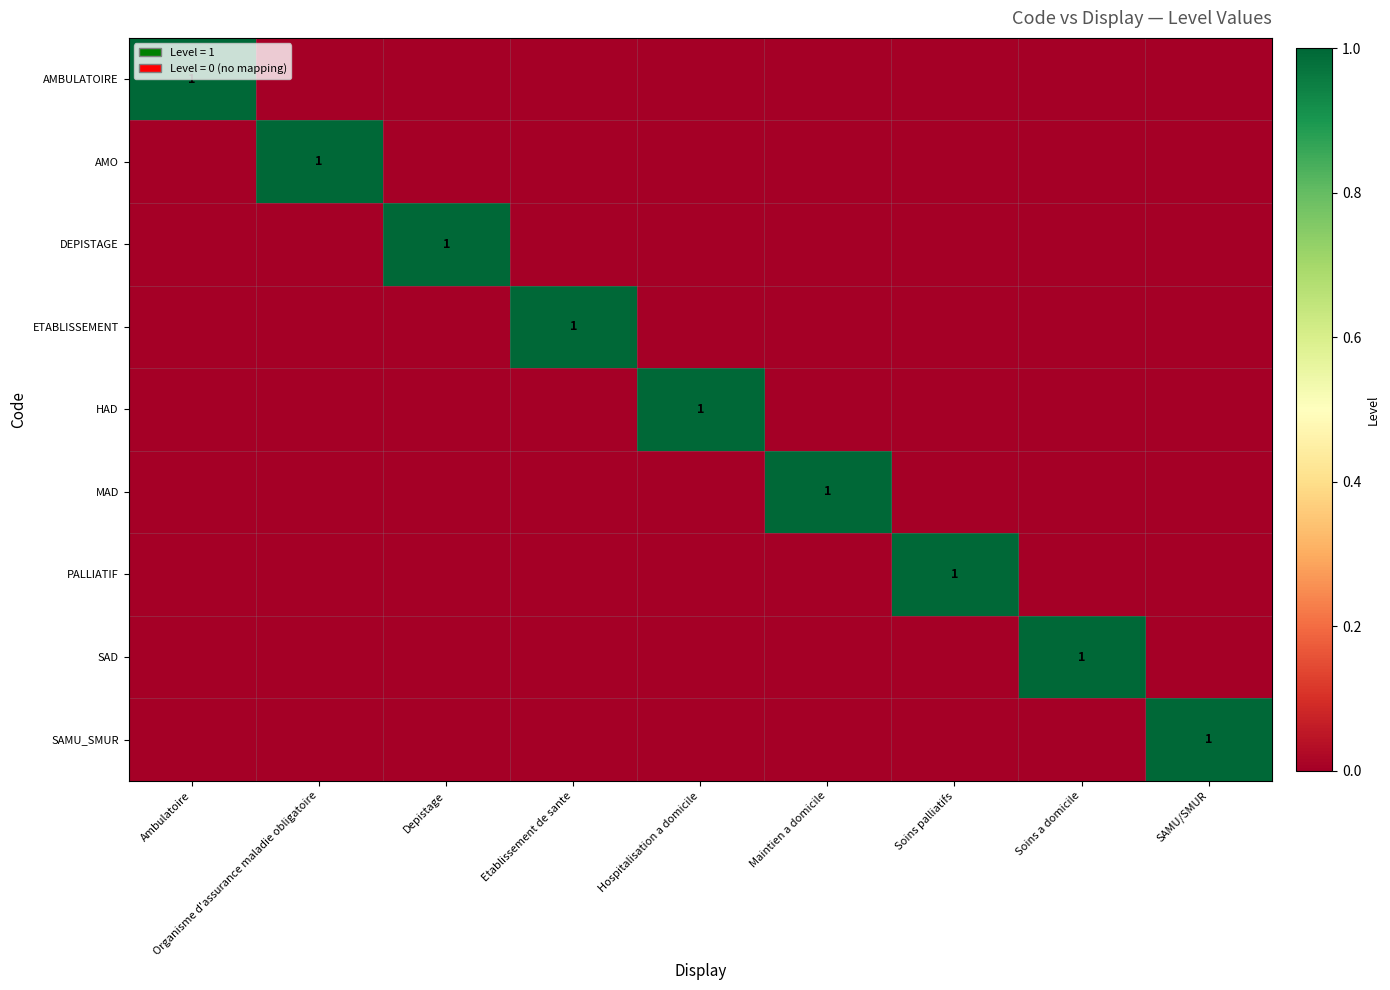

The SAMU_SMUR series shows 0 at SAMU/SMUR. True or false?

False